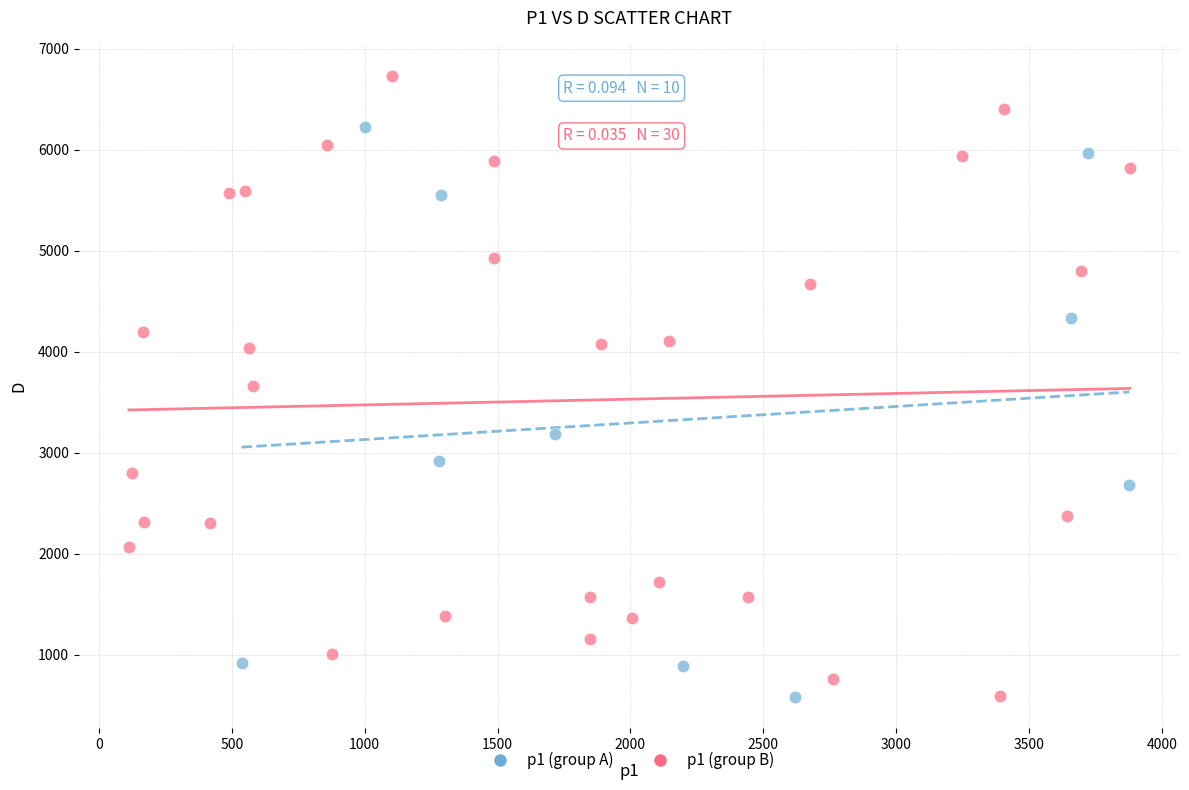

Which series has the largest Y range (max minus min)?

p1 (group B)